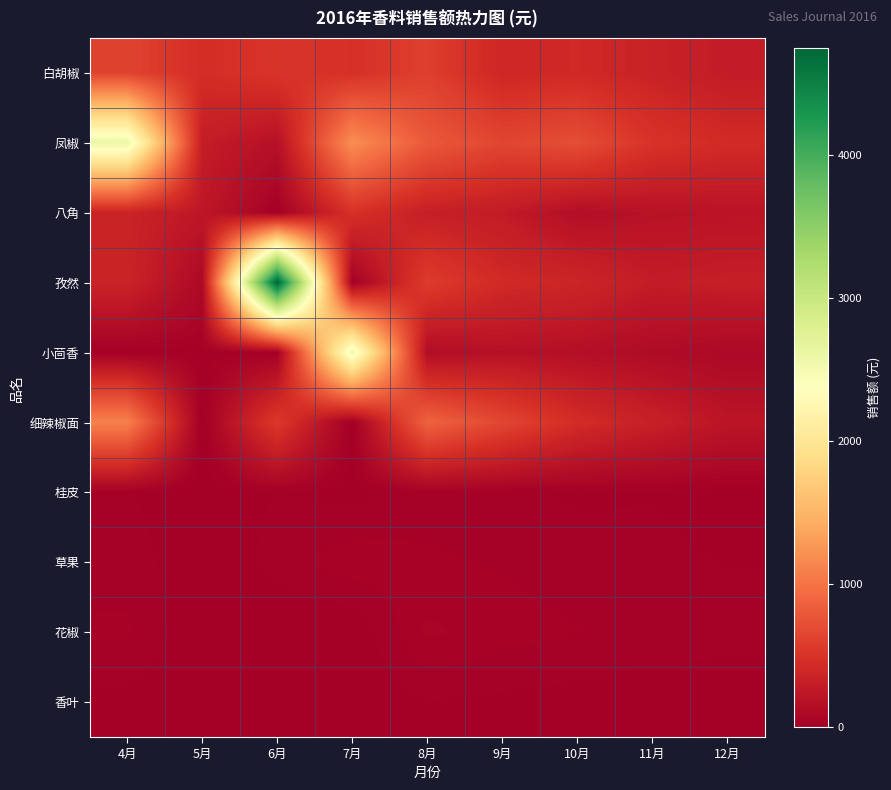

Rank the series by their maximum value, from lowest to highest.

香叶, 桂皮, 草果, 花椒, 八角, 白胡椒, 细辣椒面, 小茴香, 凤椒, 孜然